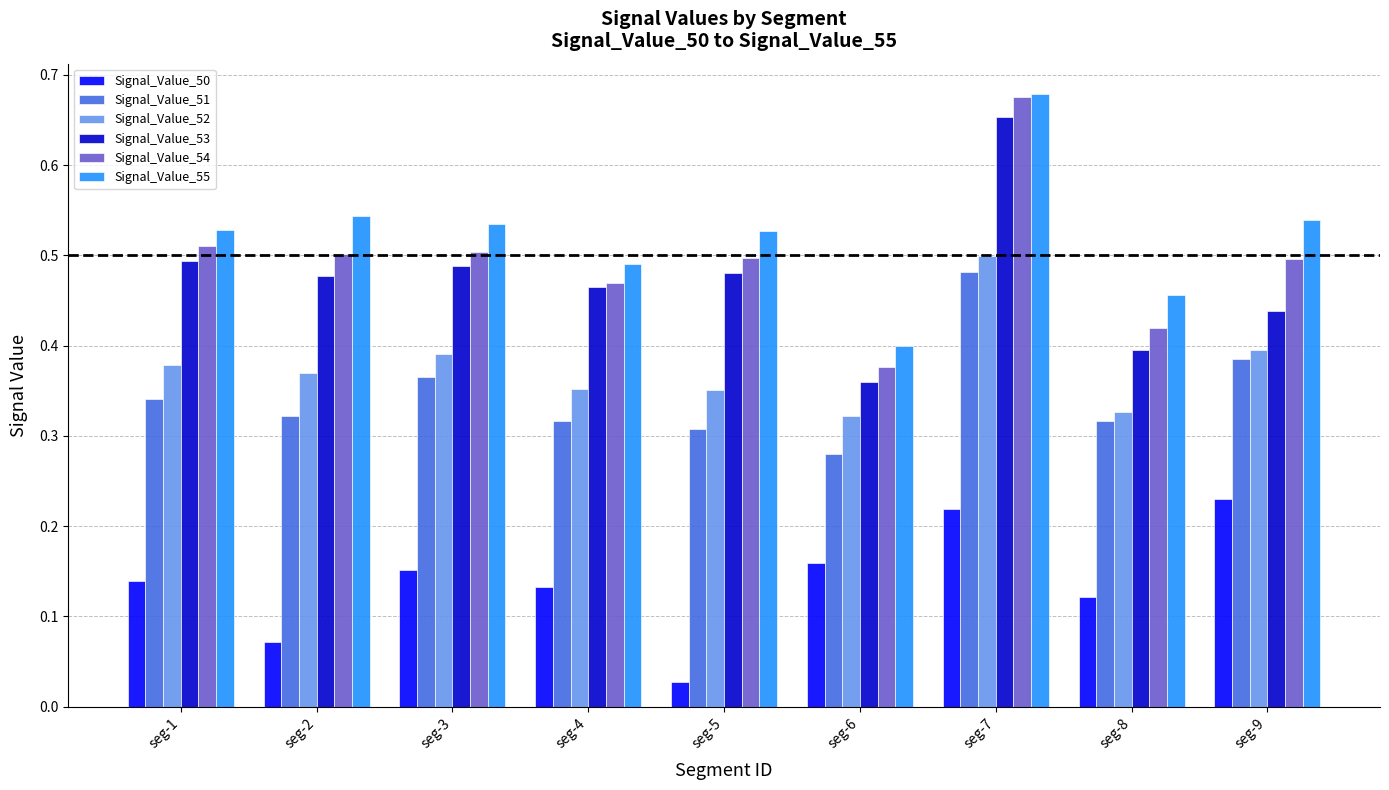

Which label corresponds to the smallest value in the chart?

seg-5